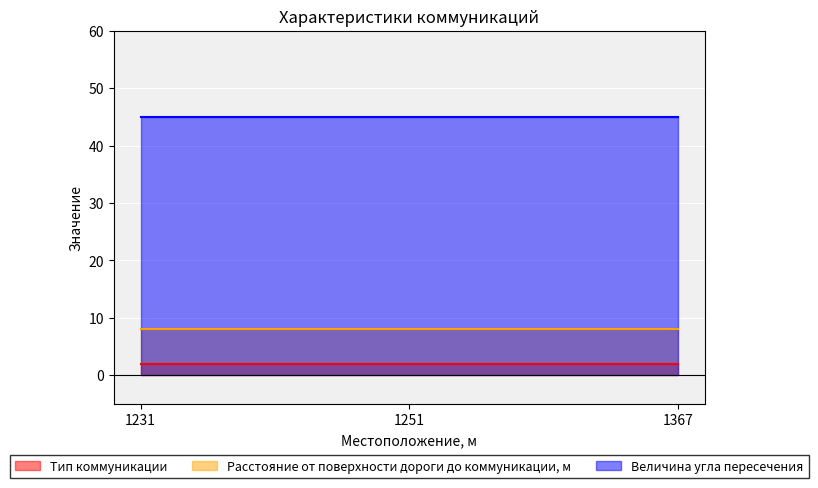

Reading right to left, list all the values displayed in this chart.

Тип коммуникации: 2	2	2
Расстояние от поверхности дороги до коммуникации, м: 8	8	8
Величина угла пересечения: 45	45	45